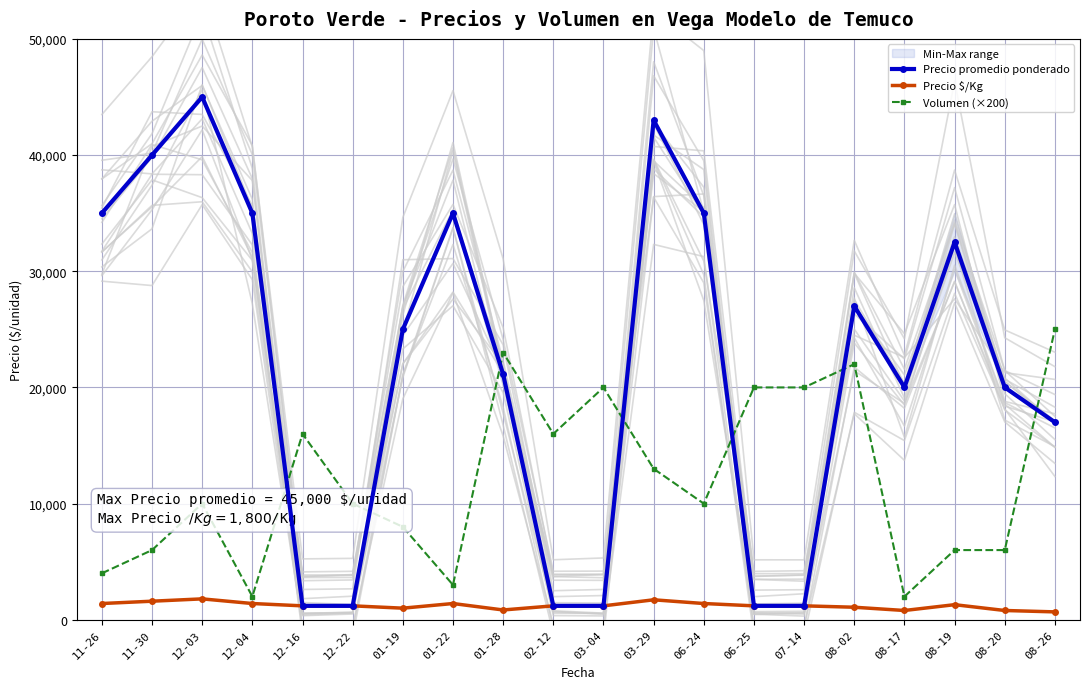

What is the sum of all Precio promedio ponderado values?

437830